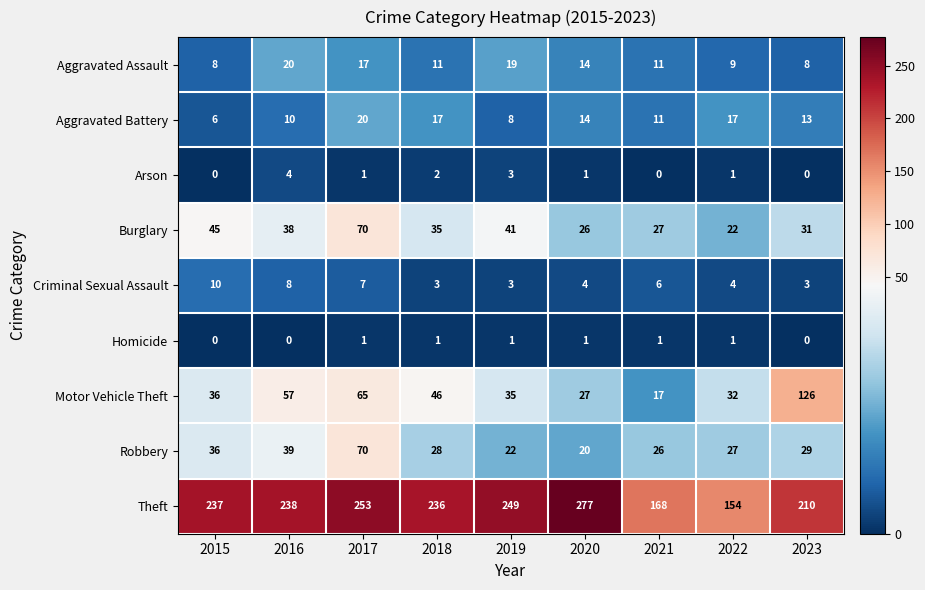

How many distinct data groups are displayed?

9